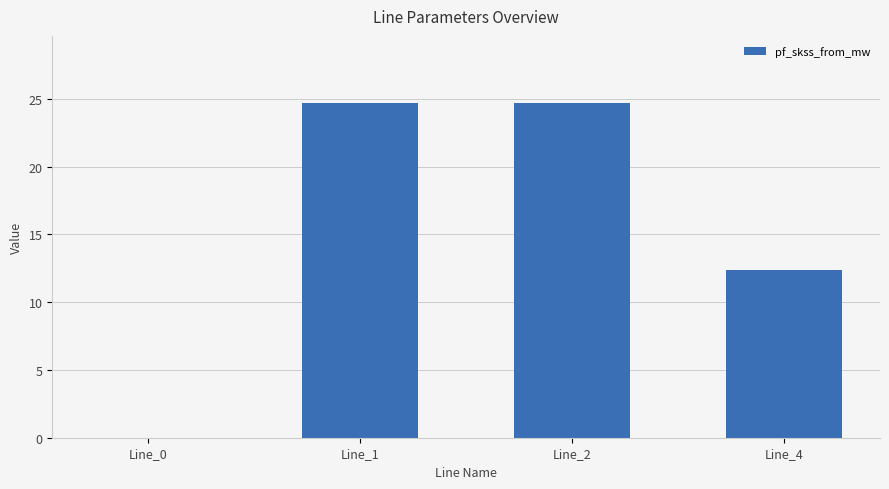

Between Line_2 and Line_4, which is larger?

Line_2